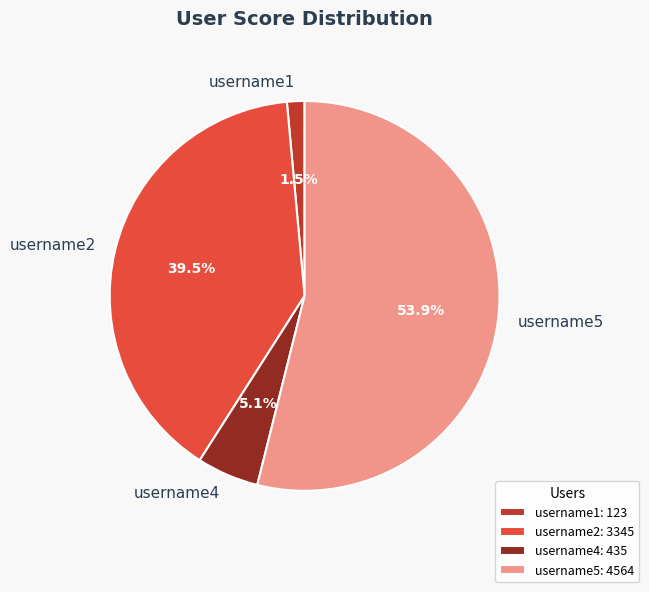

What percentage is the username5 slice, to the nearest percent?

54%